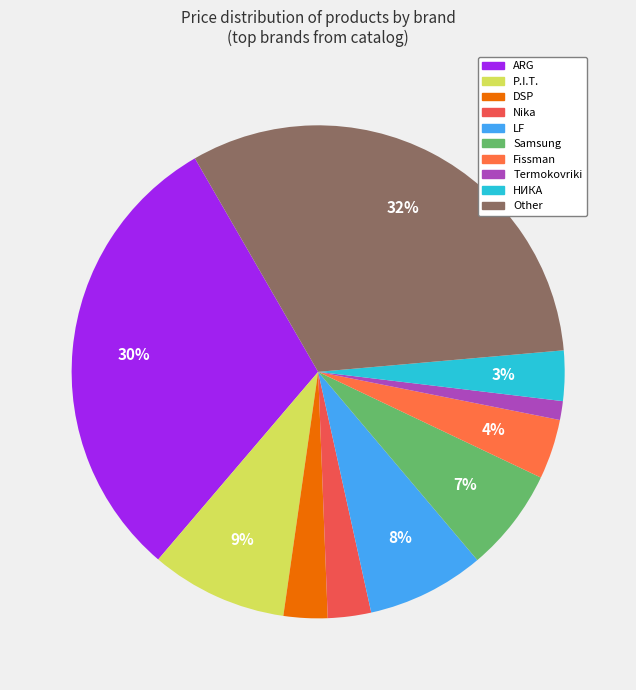

To the nearest percent, what is the difference between the largest and smallest slice percentages?

31%